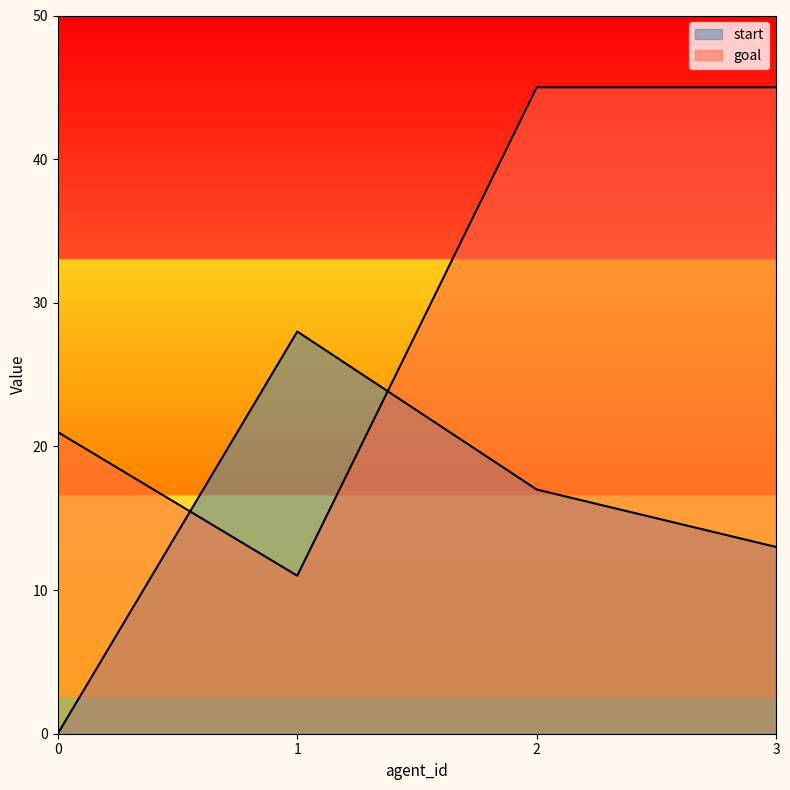

Does the chart display data point markers on the line(s)?

No